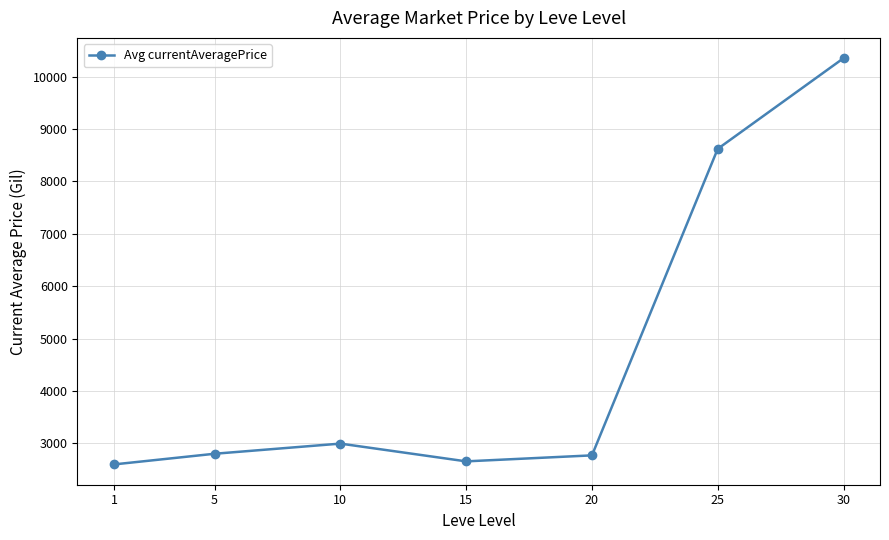

What is the average value?

4683.8